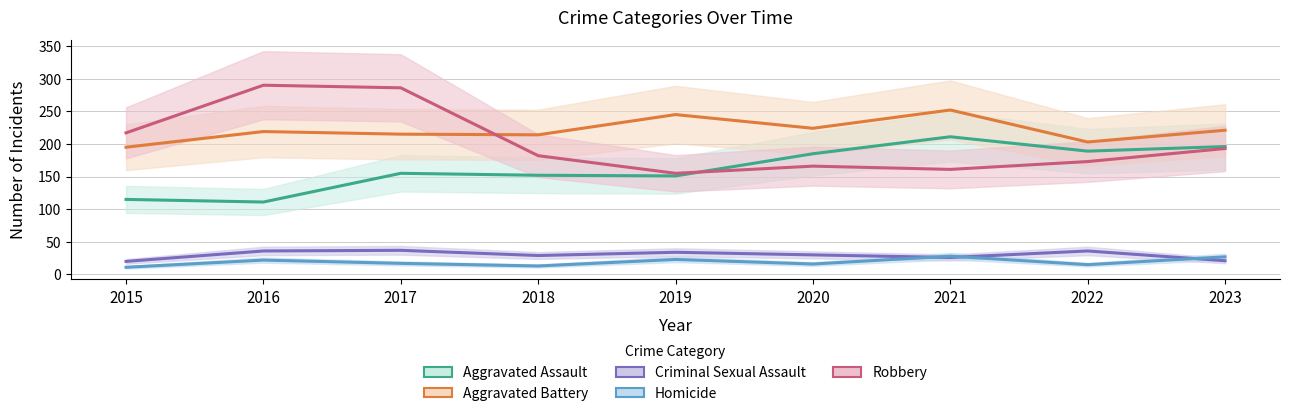

What is the smallest value displayed?

11